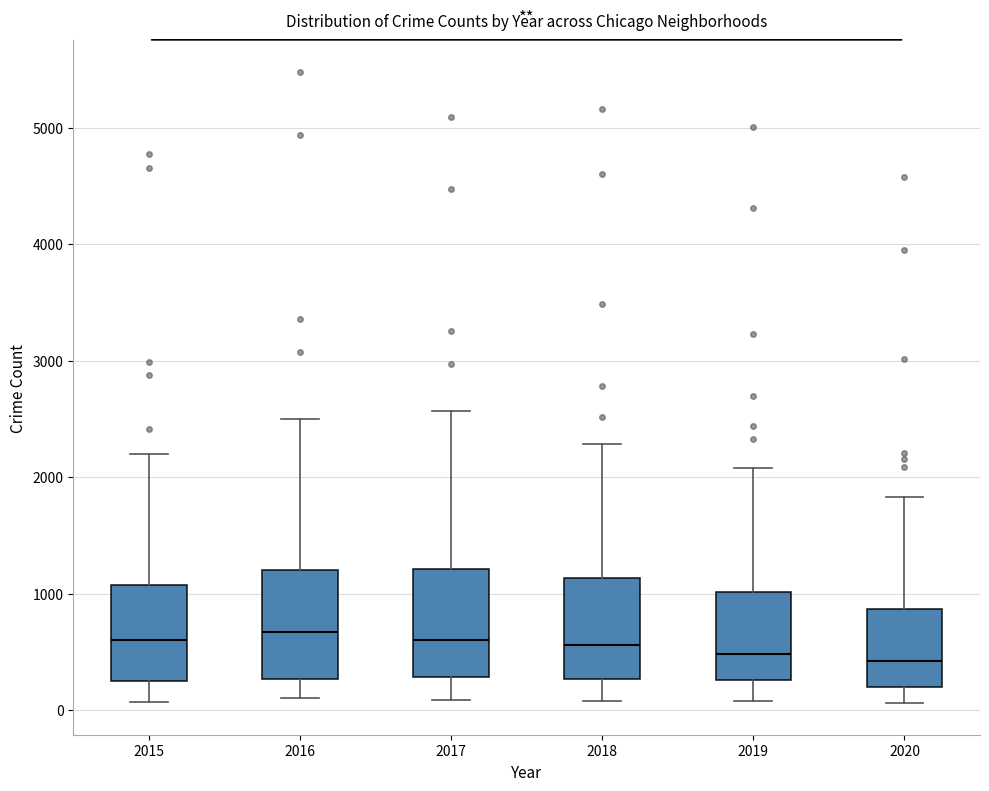

Reading left to right, read every box against the y-axis: the position of its median line, the range the box covers, and the ends of its whiskers. The values are not printed on the chart, so give them approximately, as read against the axis.

2015: median 600, box 300 to 1100, whiskers 100 to 2200
2016: median 700, box 300 to 1200, whiskers 100 to 2500
2017: median 600, box 300 to 1200, whiskers 100 to 2600
2018: median 600, box 300 to 1100, whiskers 100 to 2300
2019: median 500, box 300 to 1000, whiskers 100 to 2100
2020: median 400, box 200 to 900, whiskers 100 to 1800